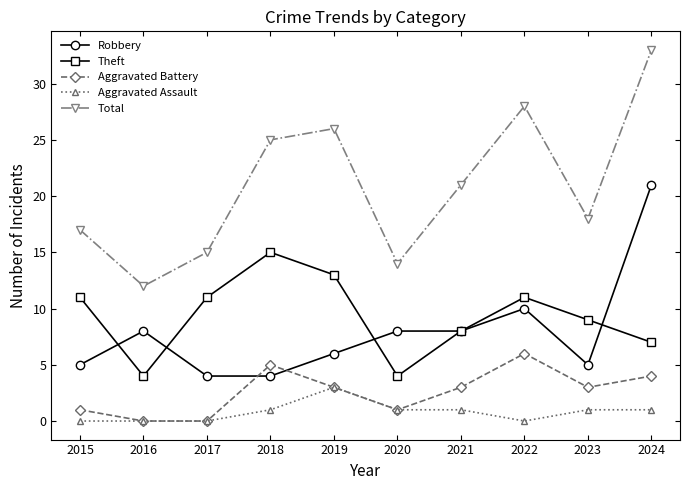

What is the sum of the Total values at 2017 and 2023?

33